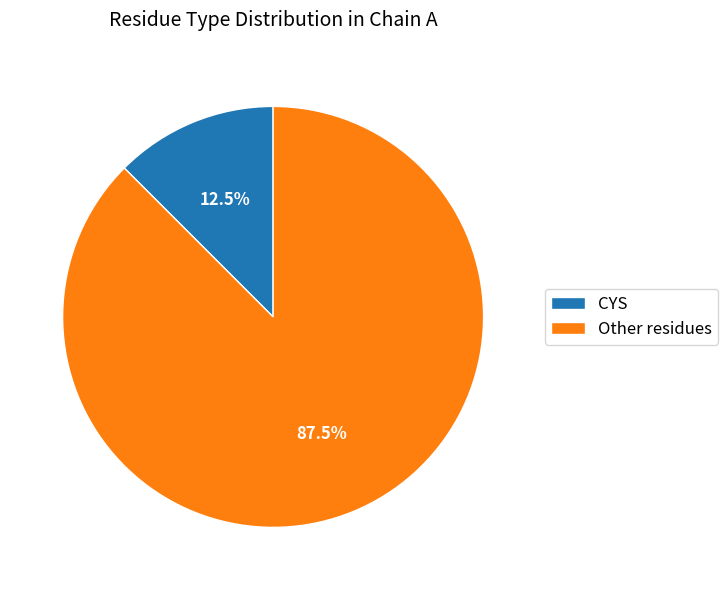

Between CYS and Other residues, which is larger?

Other residues